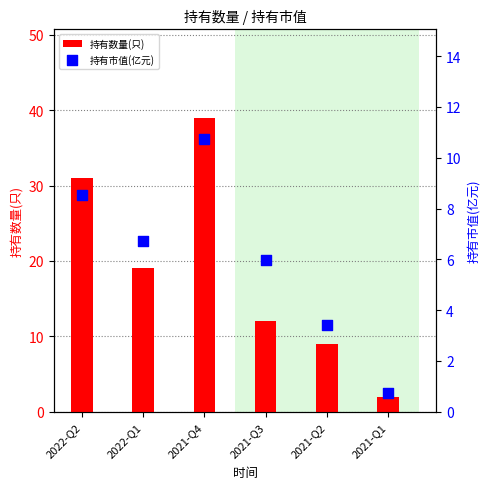

Which series reaches the maximum Y coordinate?

持有数量(只)